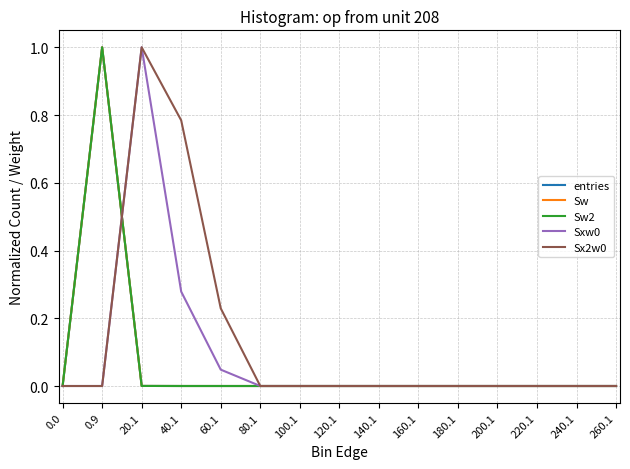

What is the greatest value displayed?

1.0